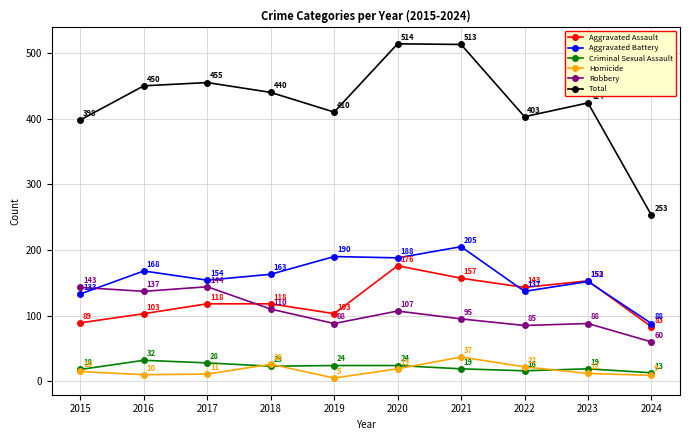

At which category does the chart reach its peak across all series?

2020